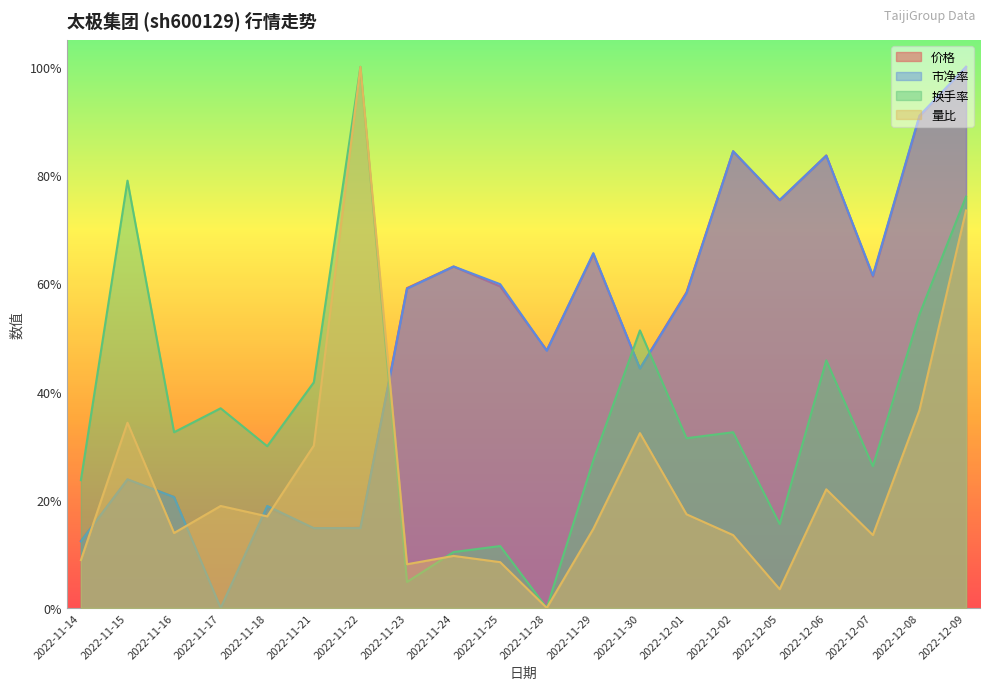

After their last crossing, which series has the higher values: 价格 or 市净率?

价格